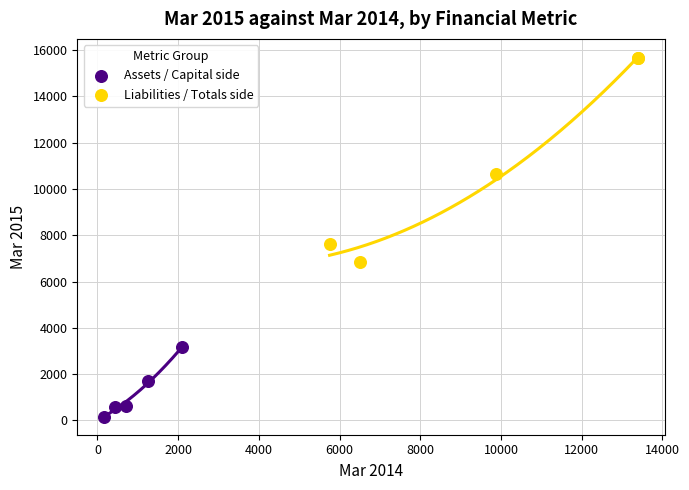

What are all the series names shown in the legend?

Assets / Capital side, Liabilities / Totals side